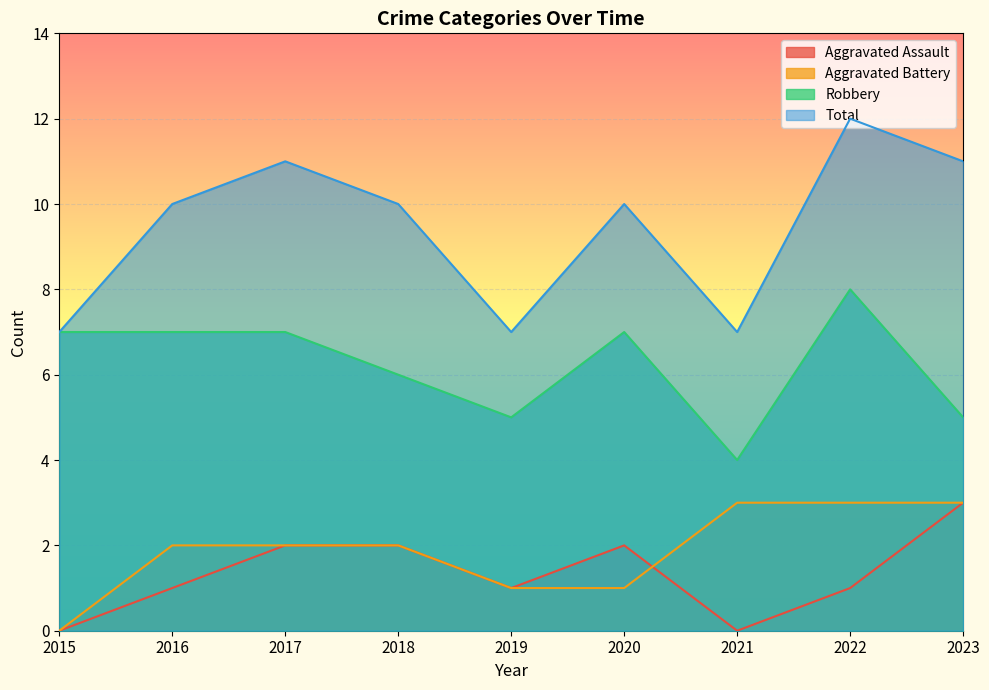

At which category does Aggravated Assault reach its first local peak?

2020